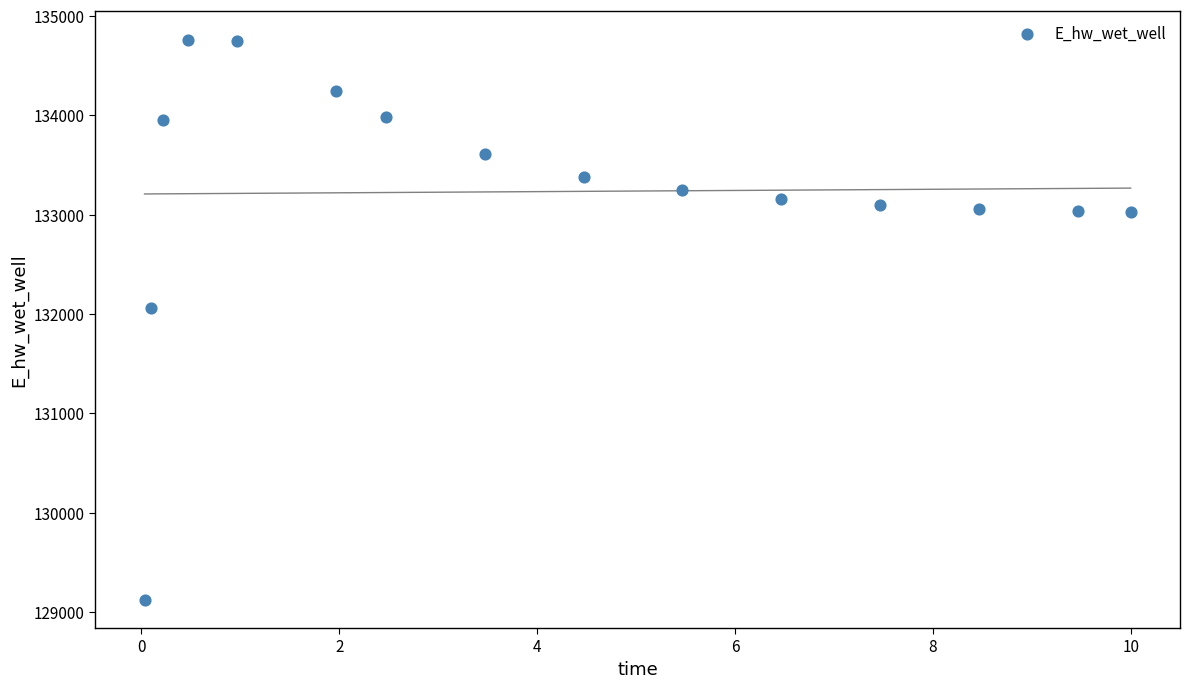

What is the range of X values (max minus min)?

10.0